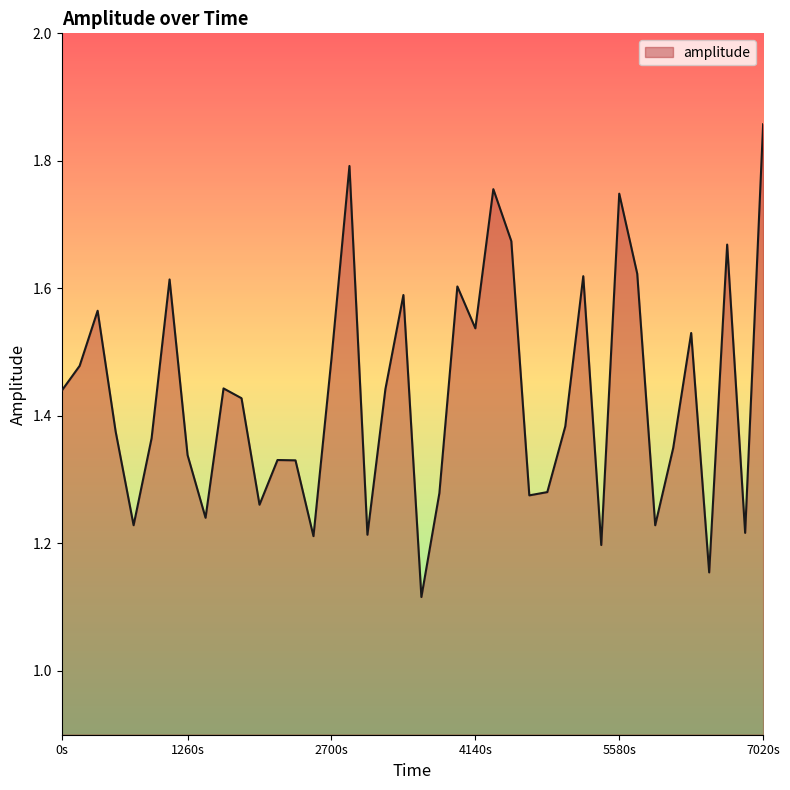

The chart shows a value of 2.6 at 5580s. True or false?

False